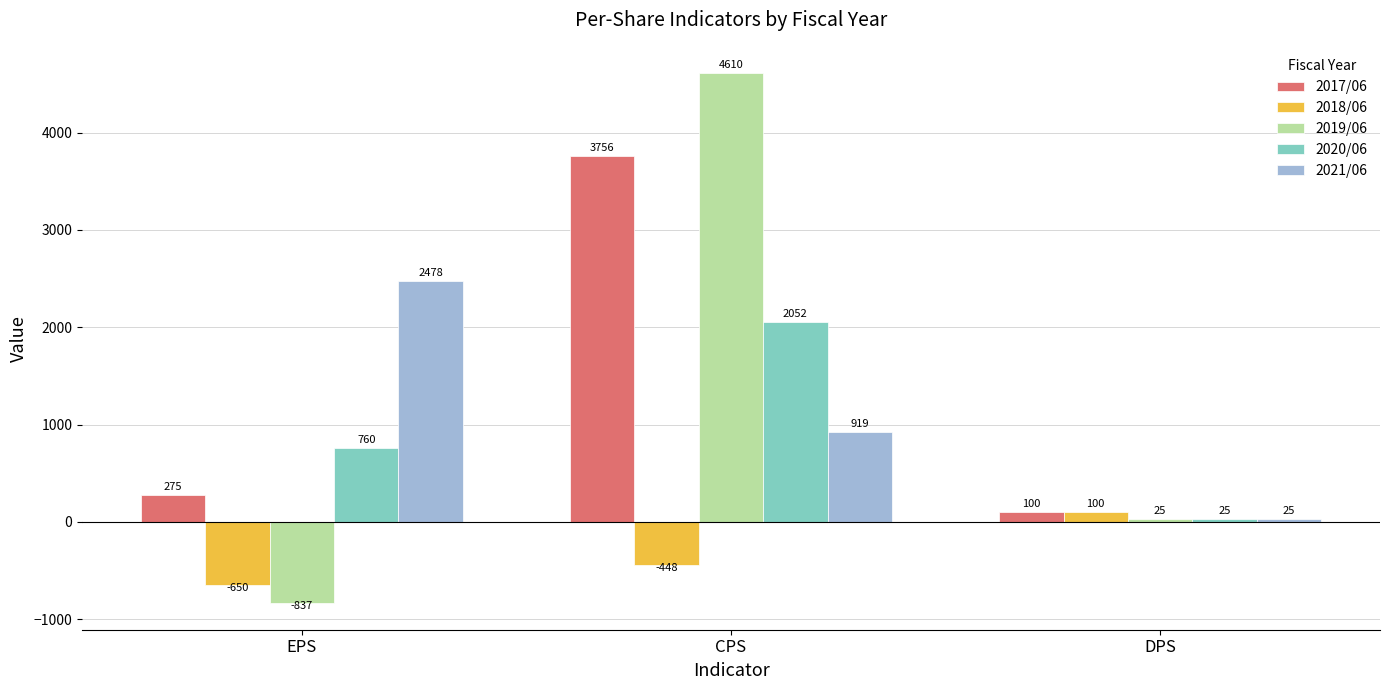

What is the total value across all series at CPS?

10889